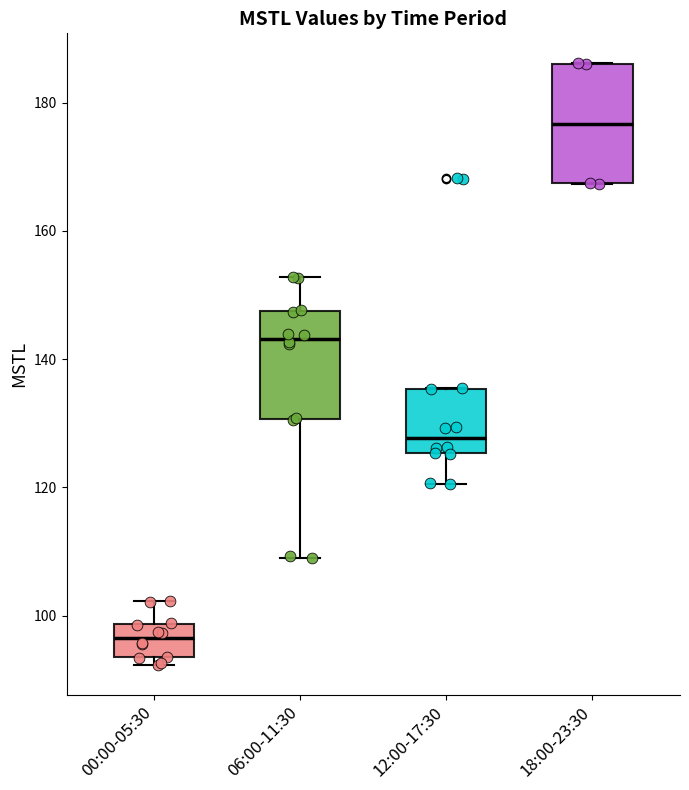

Reading left to right, read every box against the y-axis: the position of its median line, the range the box covers, and the ends of its whiskers. The values are not printed on the chart, so give them approximately, as read against the axis.

00:00-05:30: median 96, box 94 to 98, whiskers 92 to 102
06:00-11:30: median 144, box 130 to 148, whiskers 110 to 152
12:00-17:30: median 128, box 126 to 136, whiskers 120 to 136
18:00-23:30: median 176, box 168 to 186, whiskers 168 to 186